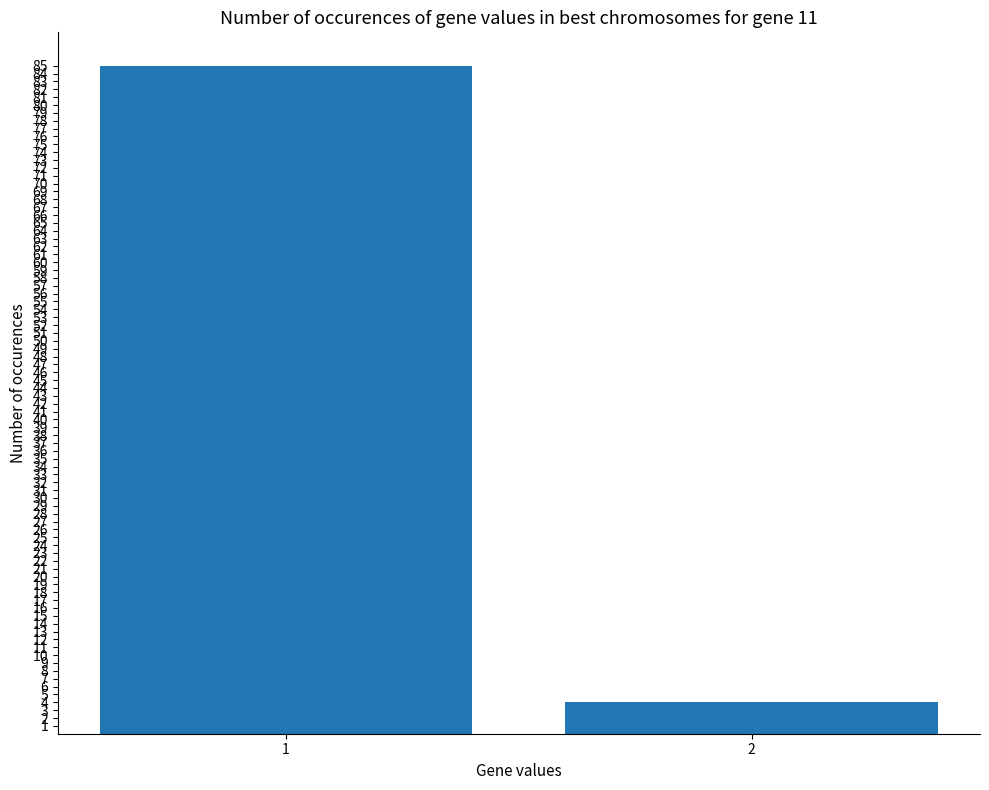

What is the value of the 2nd bar from the left?

4